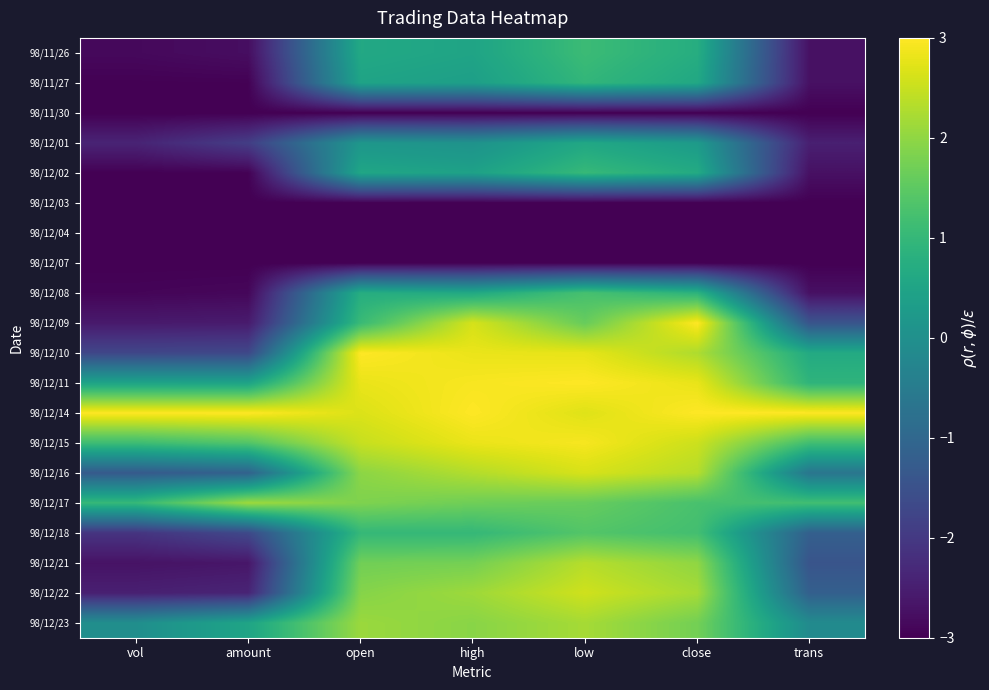

Which series has the largest total across all categories?

98/12/14